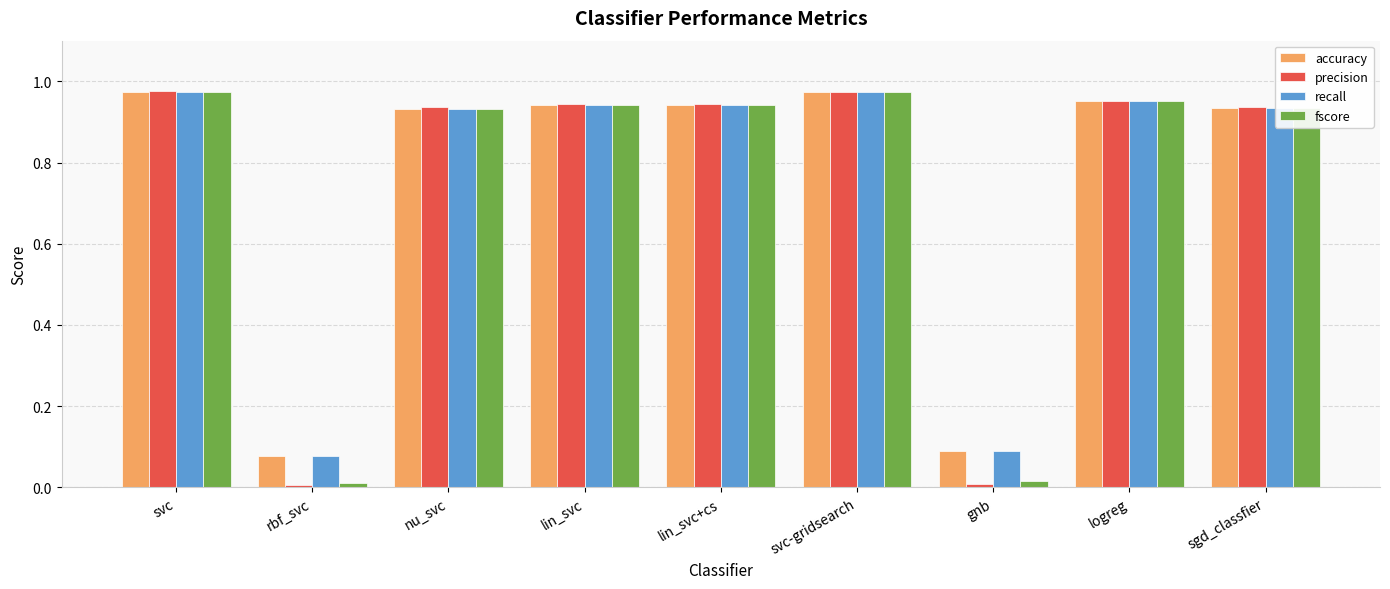

Is the value of accuracy at svc greater than the value of recall at rbf_svc?

Yes